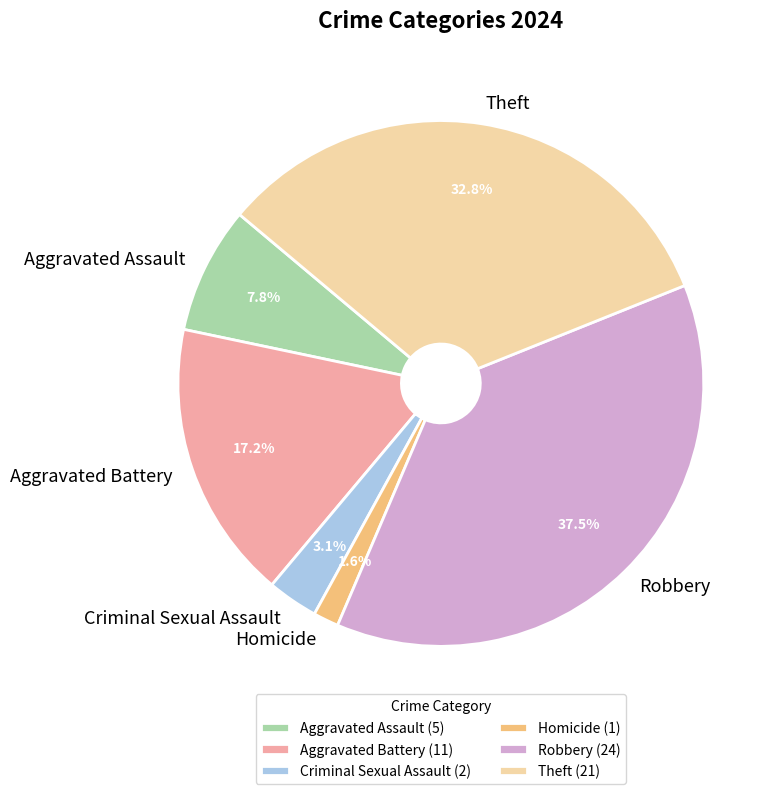

The Theft slice represents 33% of the pie. True or false?

True